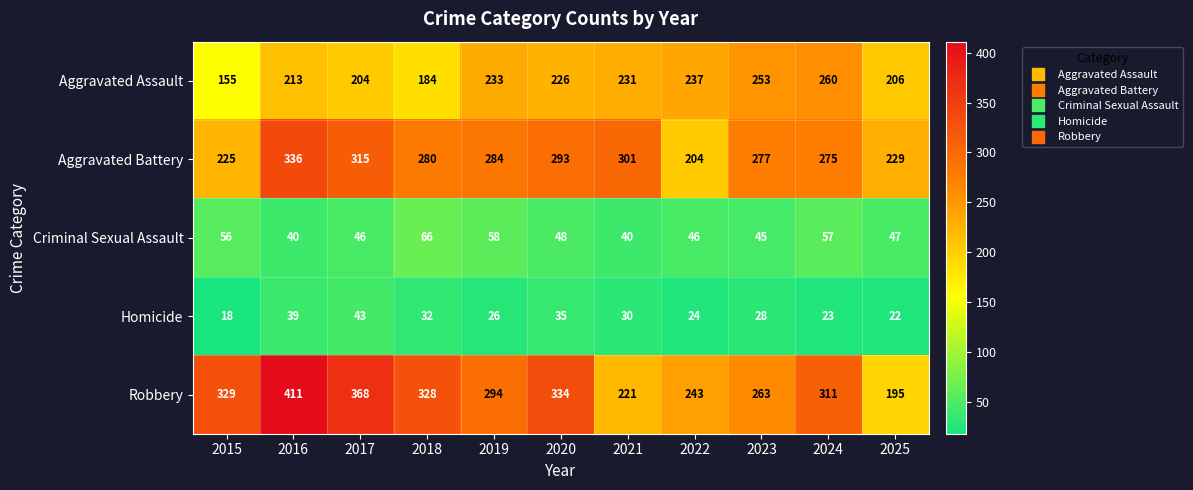

Is it true that Aggravated Battery equals 379 at 2023?

False